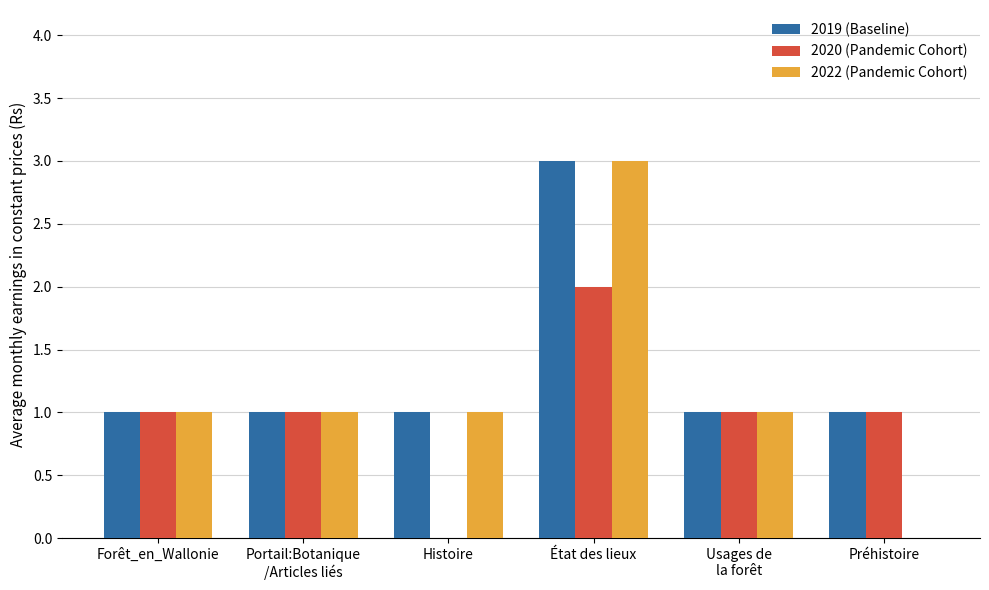

True or false: 2020 (Pandemic Cohort) has a value of 2 at État des lieux.

True